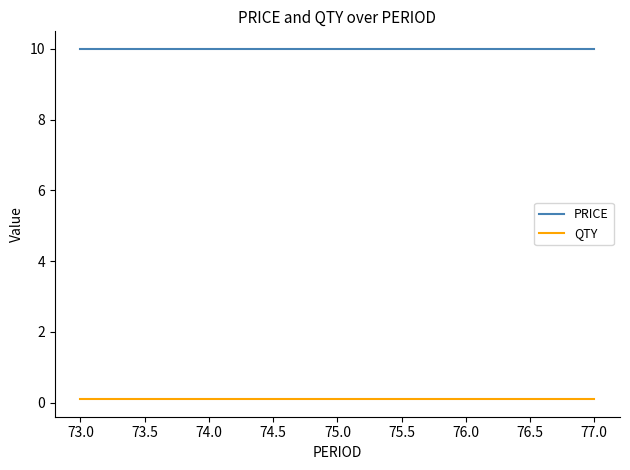

What are all the series names shown in the legend?

PRICE, QTY